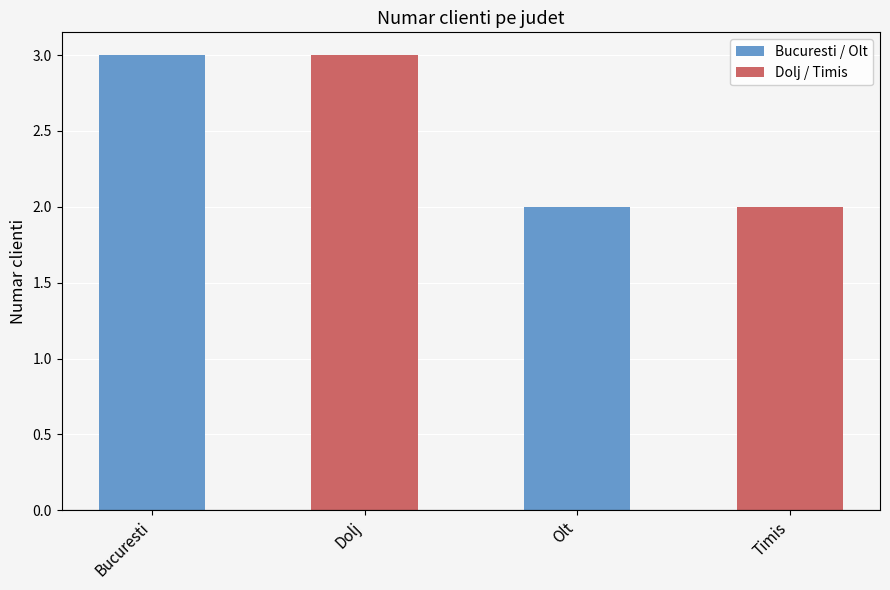

Reading right to left, extract all data points from this chart.

Timis=2	Olt=2	Dolj=3	Bucuresti=3